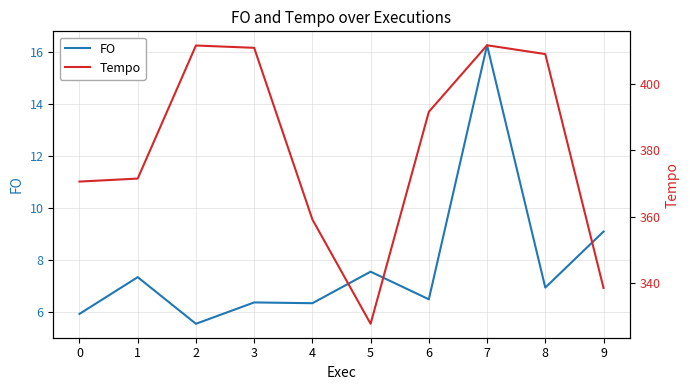

How many values in the Tempo series exceed 391?

5